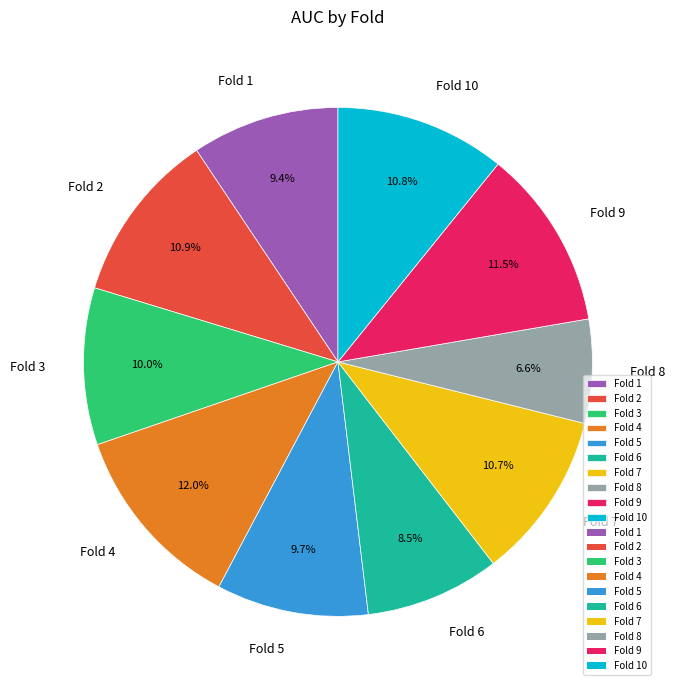

Count the number of slices in the pie.

10